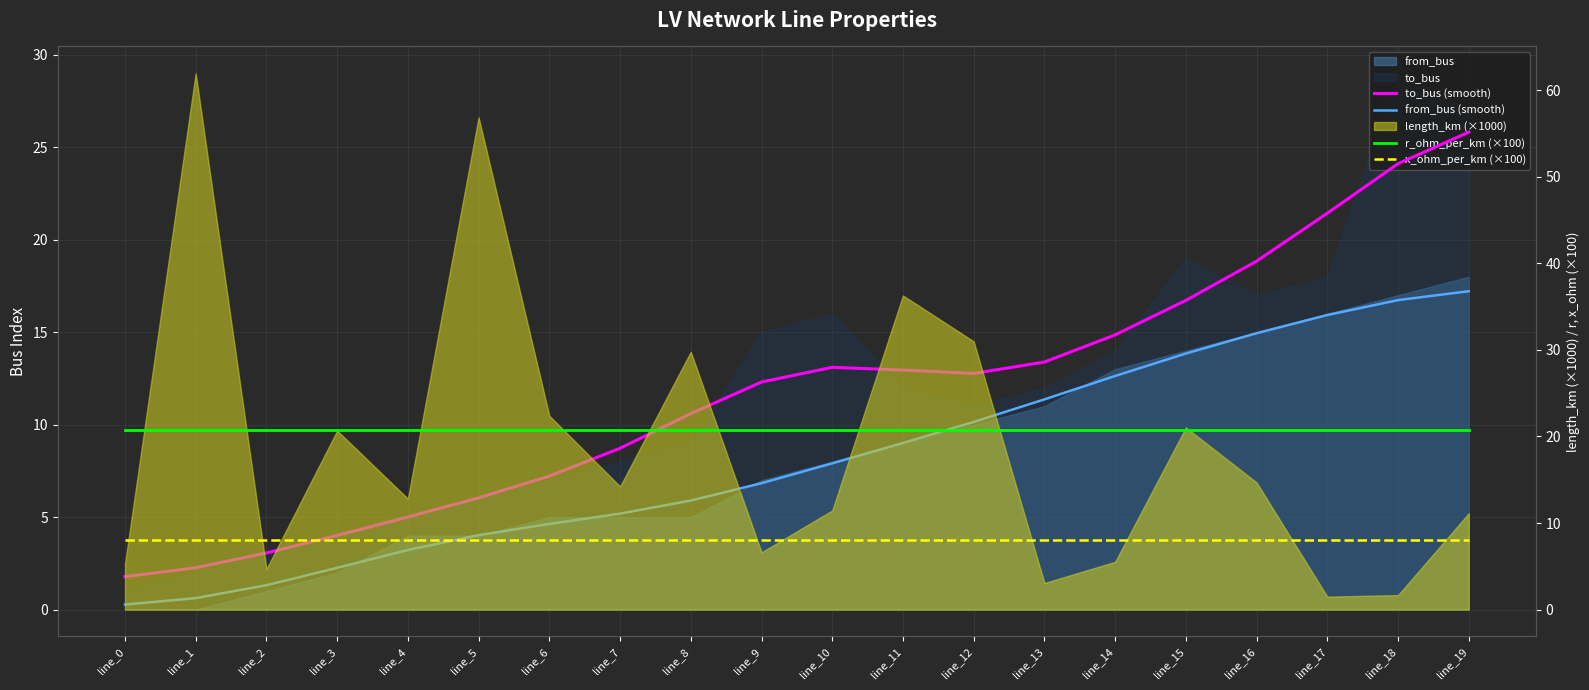

List the series in order of their peak value, lowest first.

x_ohm_per_km (×100), from_bus (smooth), r_ohm_per_km (×100), to_bus (smooth)